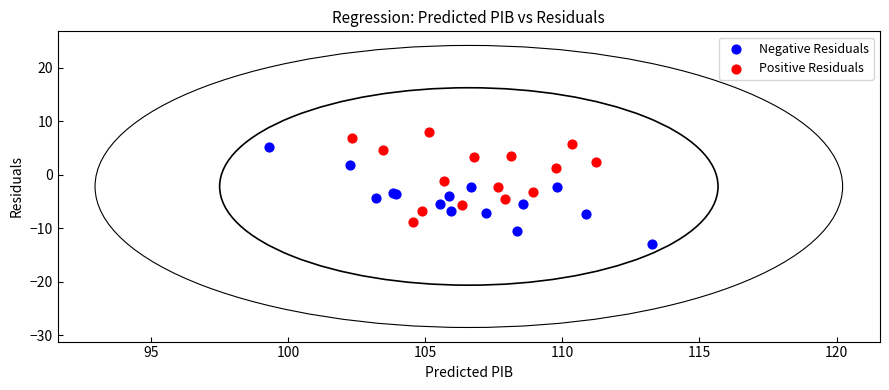

Which series contains the lowest Y value?

Negative Residuals